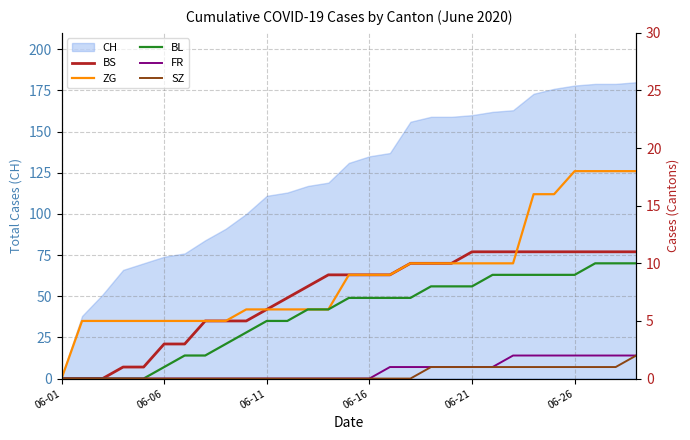

How many lines are shown in the chart?

5